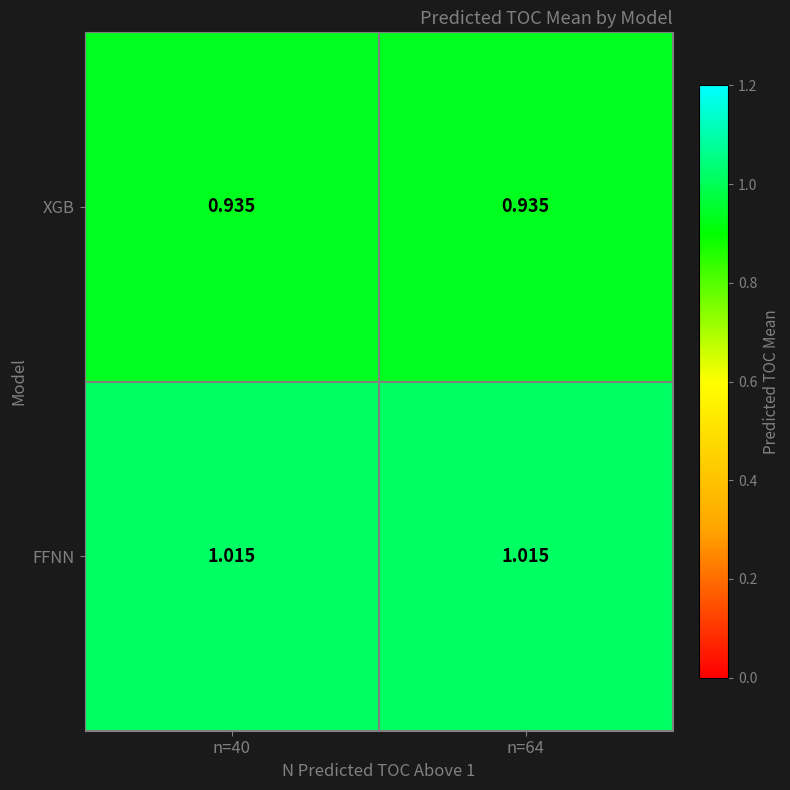

Which series has the largest total across all categories?

FFNN